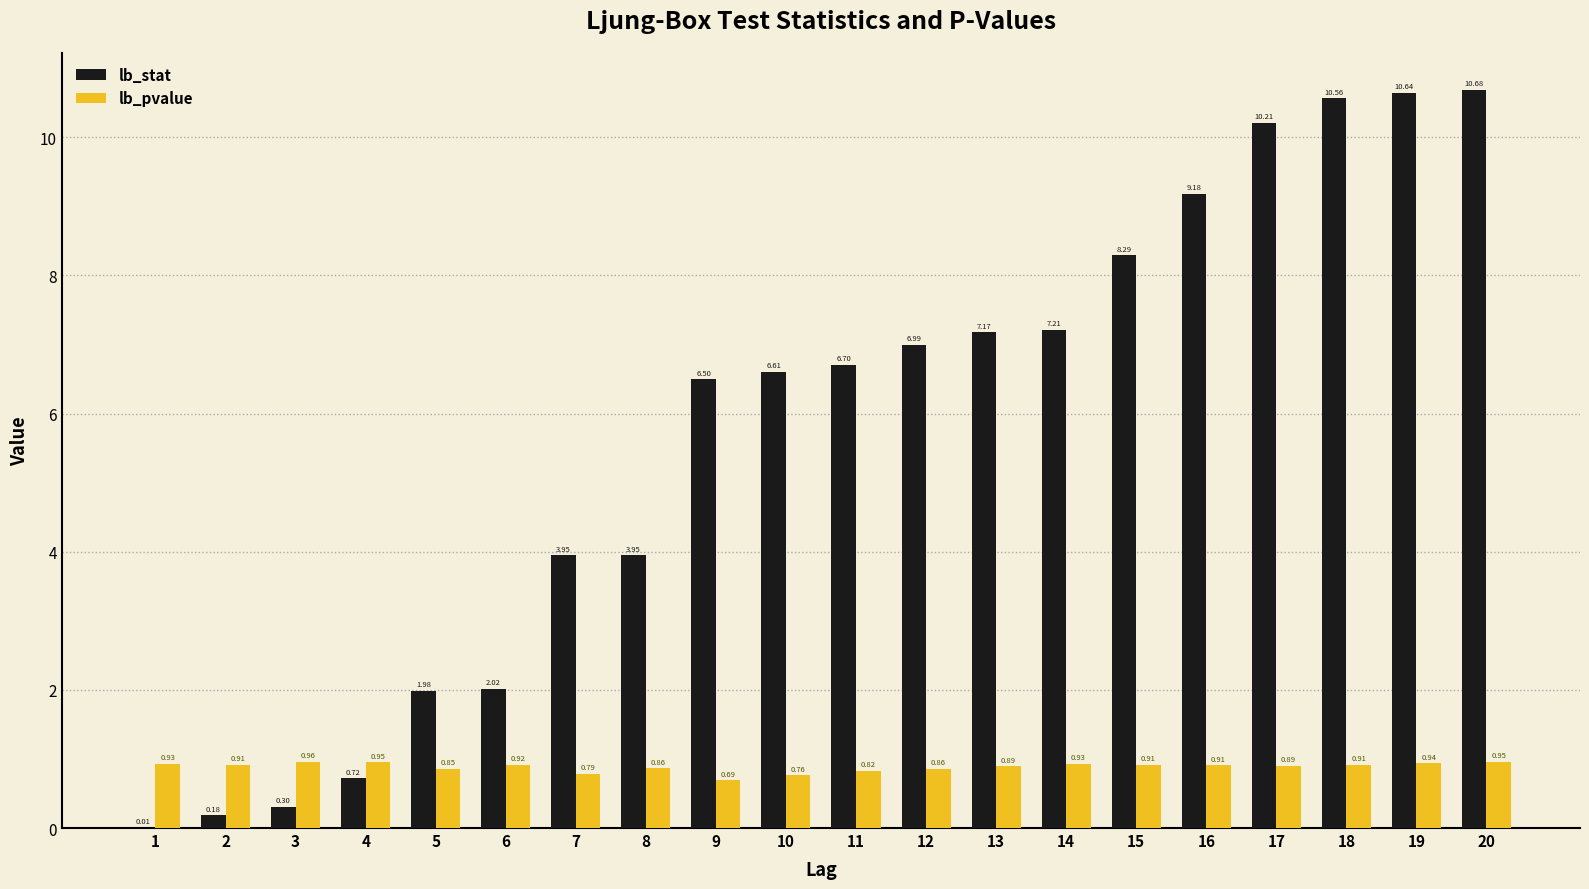

Are the bars grouped side by side (vs. stacked)?

Yes